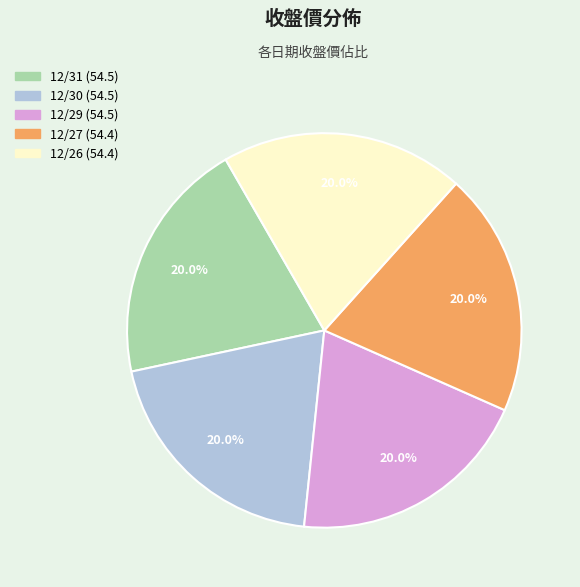

How many segments does this pie chart have?

5